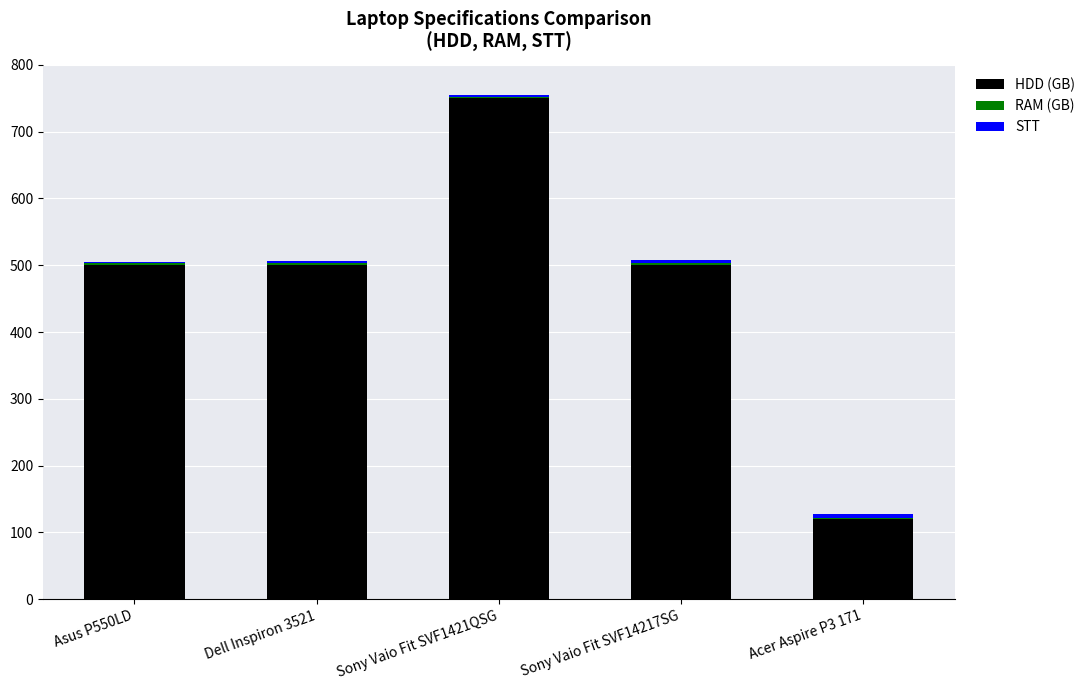

At which category is the sum across all series the highest?

Sony Vaio Fit SVF1421QSG